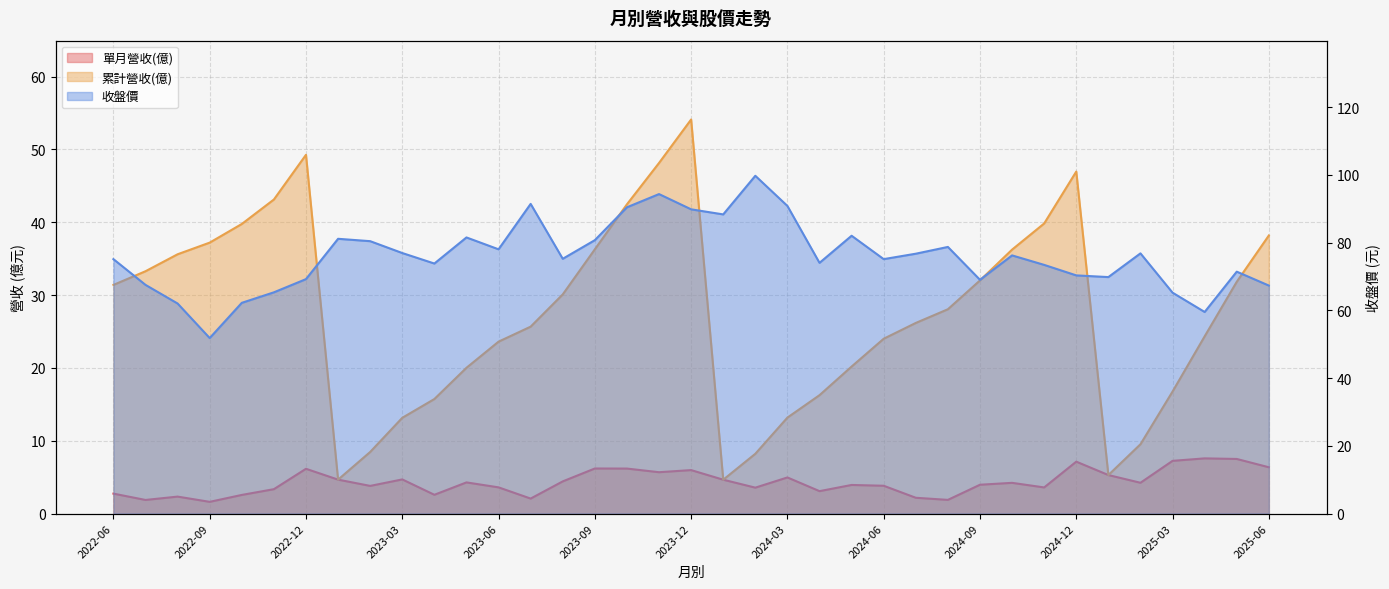

At how many categories does at least one series exceed 75?

21